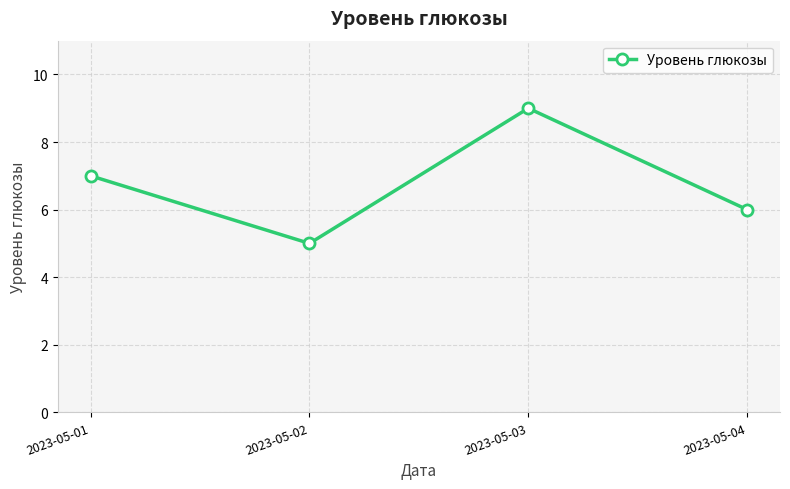

What is the value of the 3rd point from the left?

9